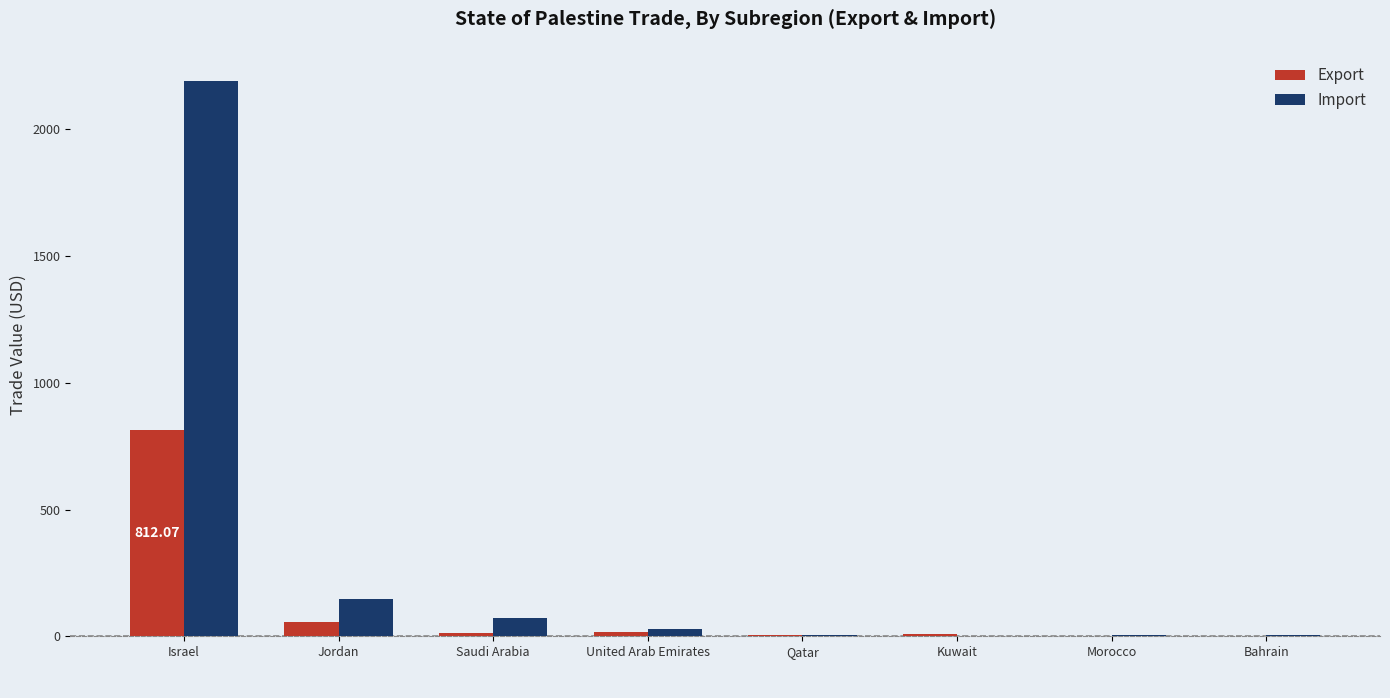

How many data points in Import are above 26?

4